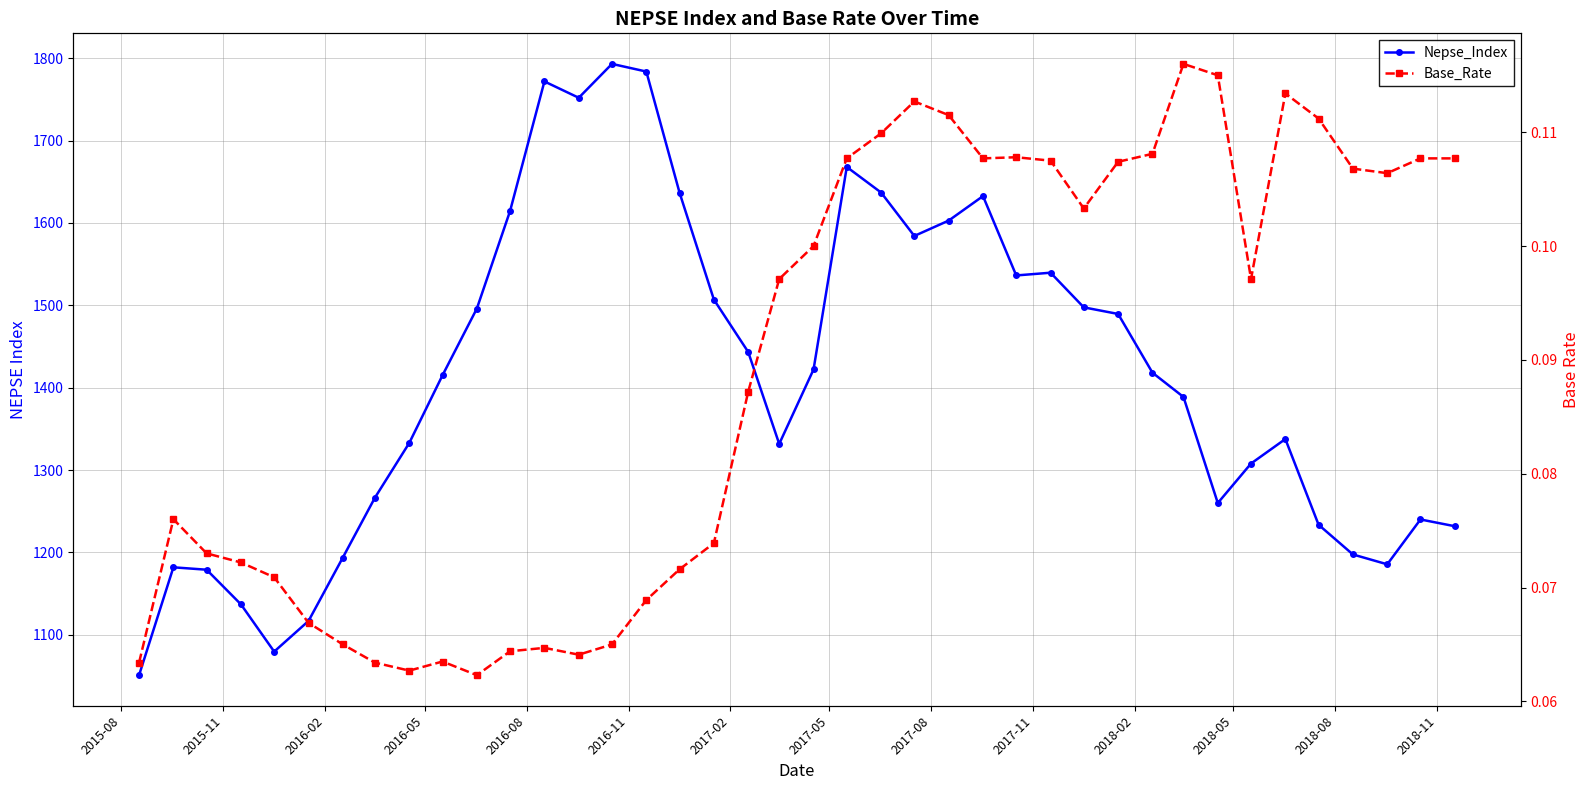

How many data points in Nepse_Index are above 1418?

20